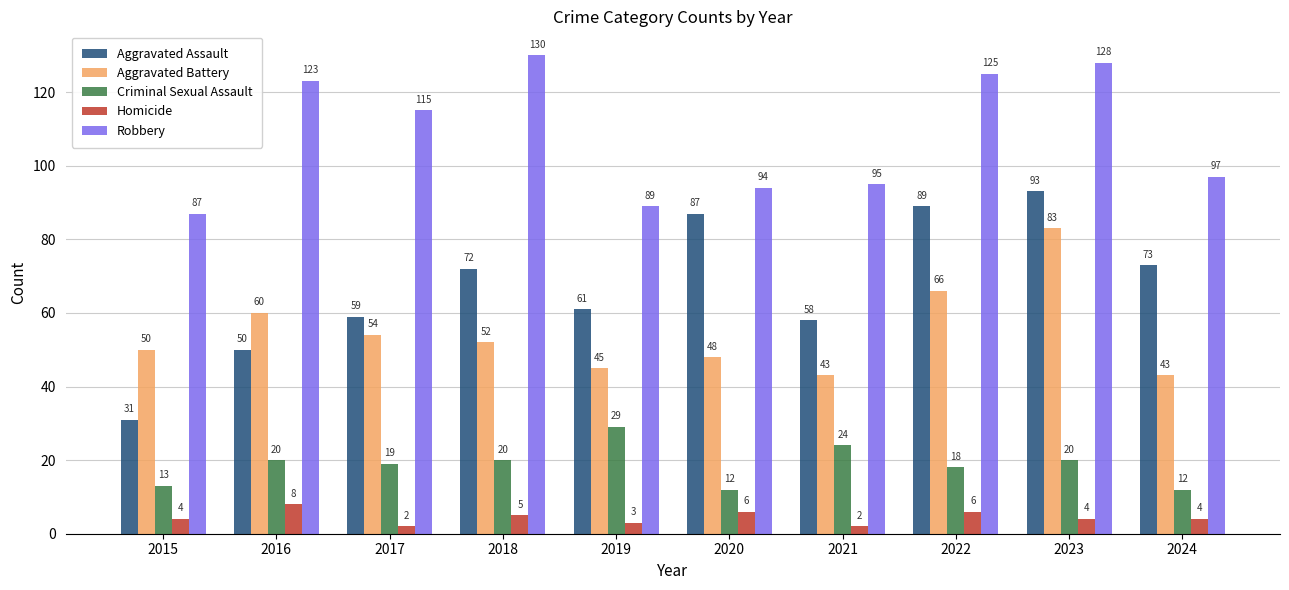

Where is Aggravated Assault nearest to the value 62?

2019